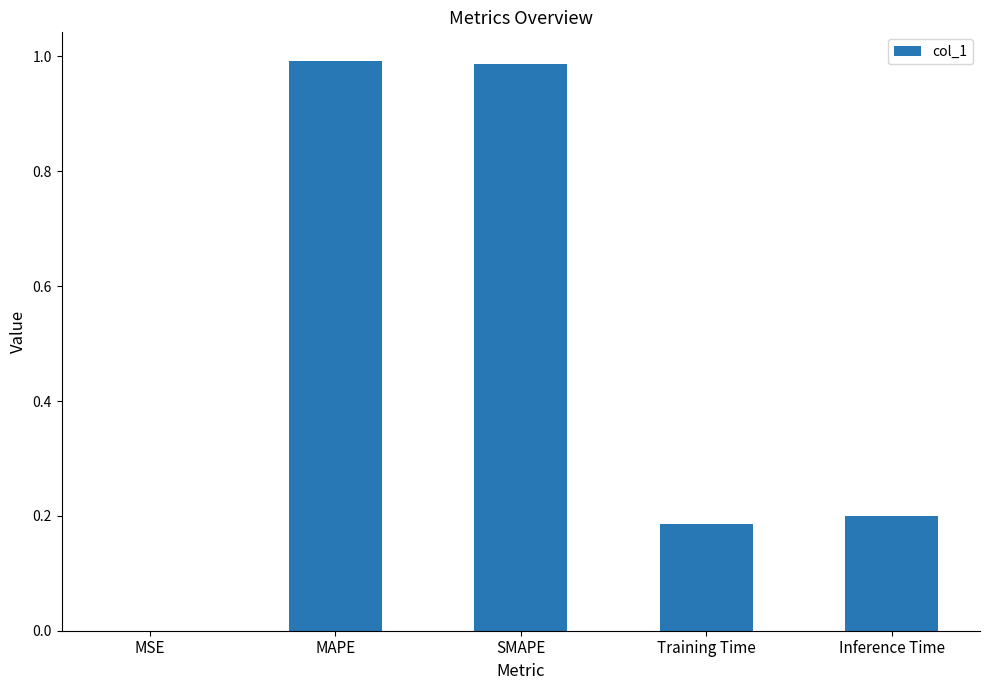

Is it true that the value at MSE is 0.0?

True